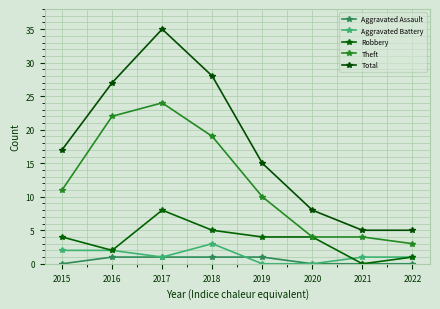

At which category is the sum across all series the highest?

2017